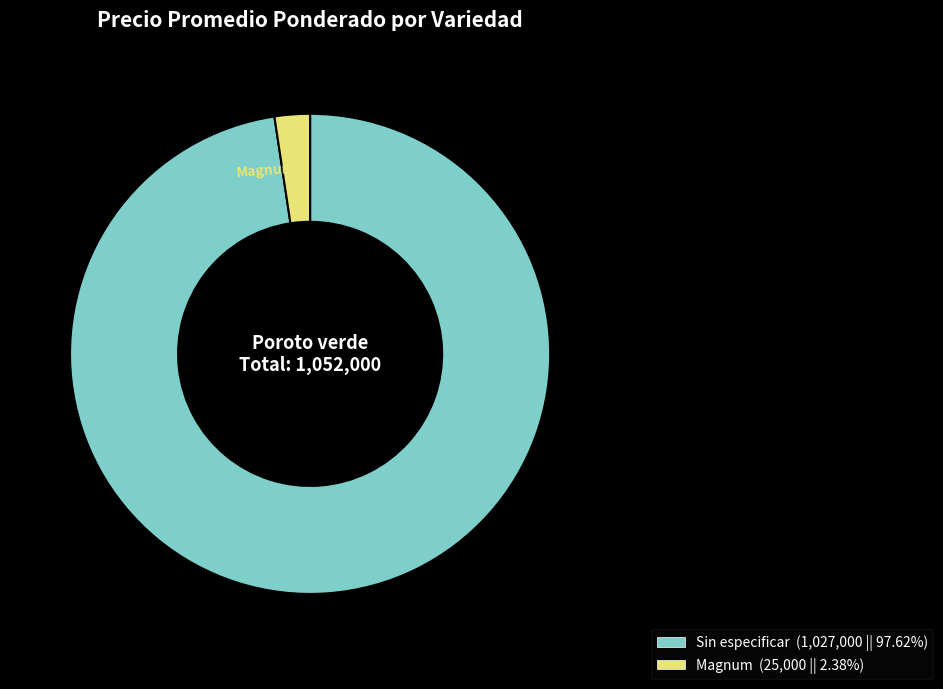

Is there a majority slice in this chart?

Yes